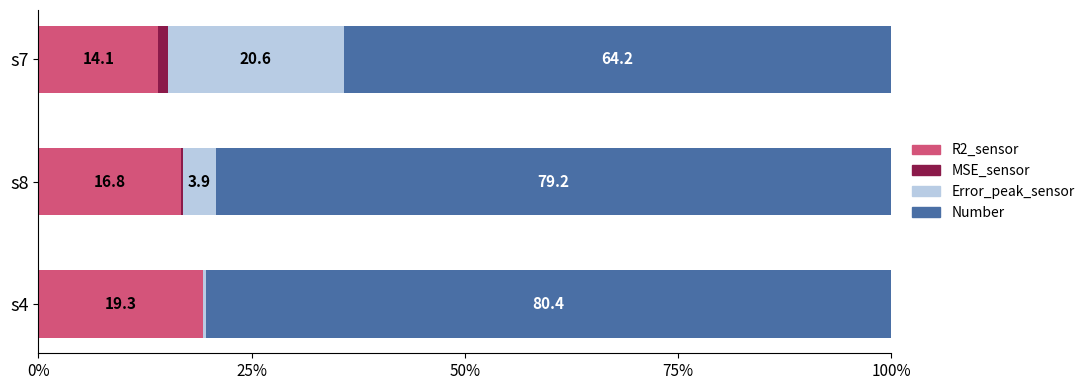

How many data points in R2_sensor are above 16?

2